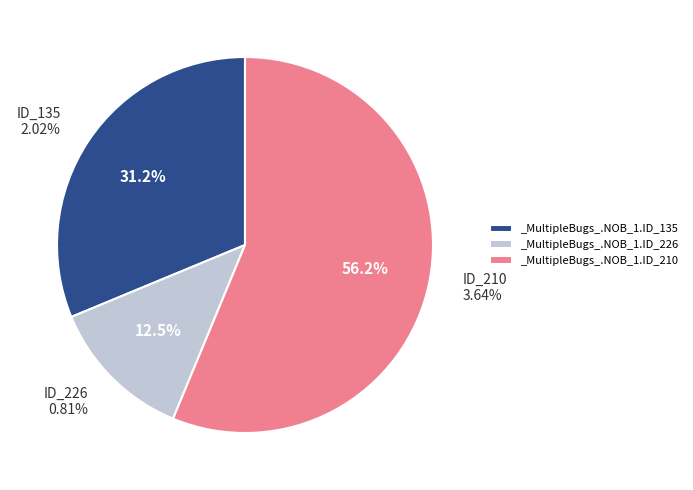

Rank the categories by value from highest to lowest.

_MultipleBugs_.NOB_1.ID_210, _MultipleBugs_.NOB_1.ID_135, _MultipleBugs_.NOB_1.ID_226